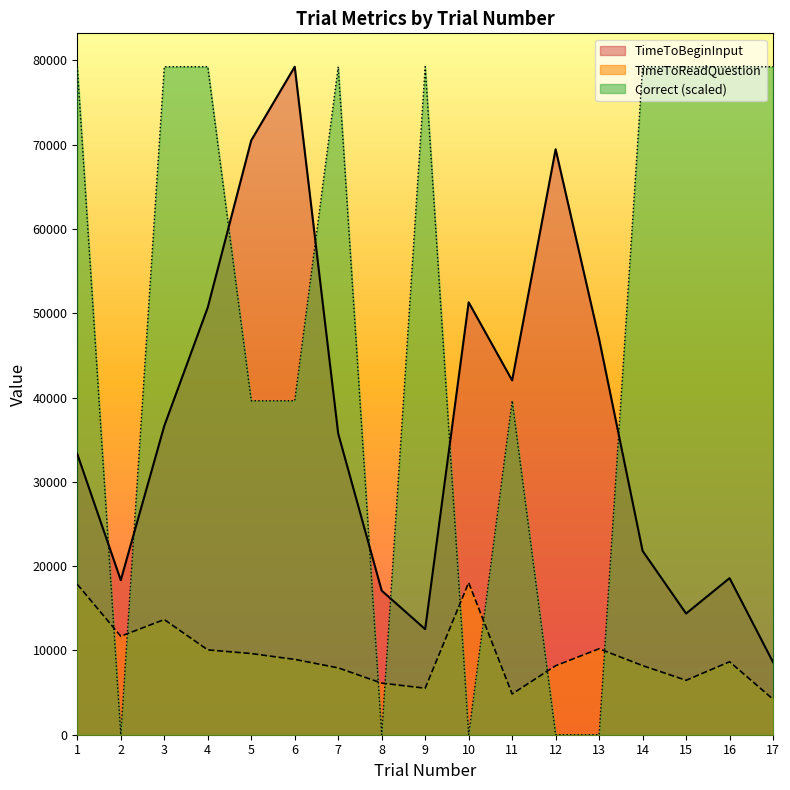

Reading left to right, transcribe all the data shown in this chart.

TimeToReadQuestion: 17846.4	11684.1	13661.1	10064.7	9628.8	8936.2	7930.6	6122.2	5518.3	18039.0	4836.5	8187.1	10198.0	8198.1	6455.9	8657.2	4211.2
TimeToBeginInput: 33304.2	18330.5	36625.6	50677.9	70503.1	79238.5	35720.9	17090.8	12521.8	51291.9	42031.8	69453.0	46934.9	21803.3	14375.4	18575.4	8589.4
Correct: 79238.5	0.0	79238.5	79238.5	39619.2	39619.2	79238.5	0.0	79238.5	0.0	39619.2	0.0	0.0	79238.5	79238.5	79238.5	79238.5